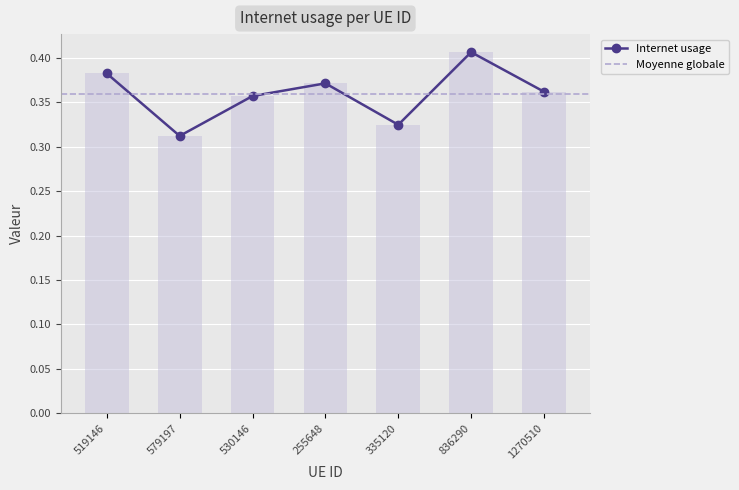

Reading left to right, extract all data points from this chart.

0.4	0.3	0.4	0.4	0.3	0.4	0.4